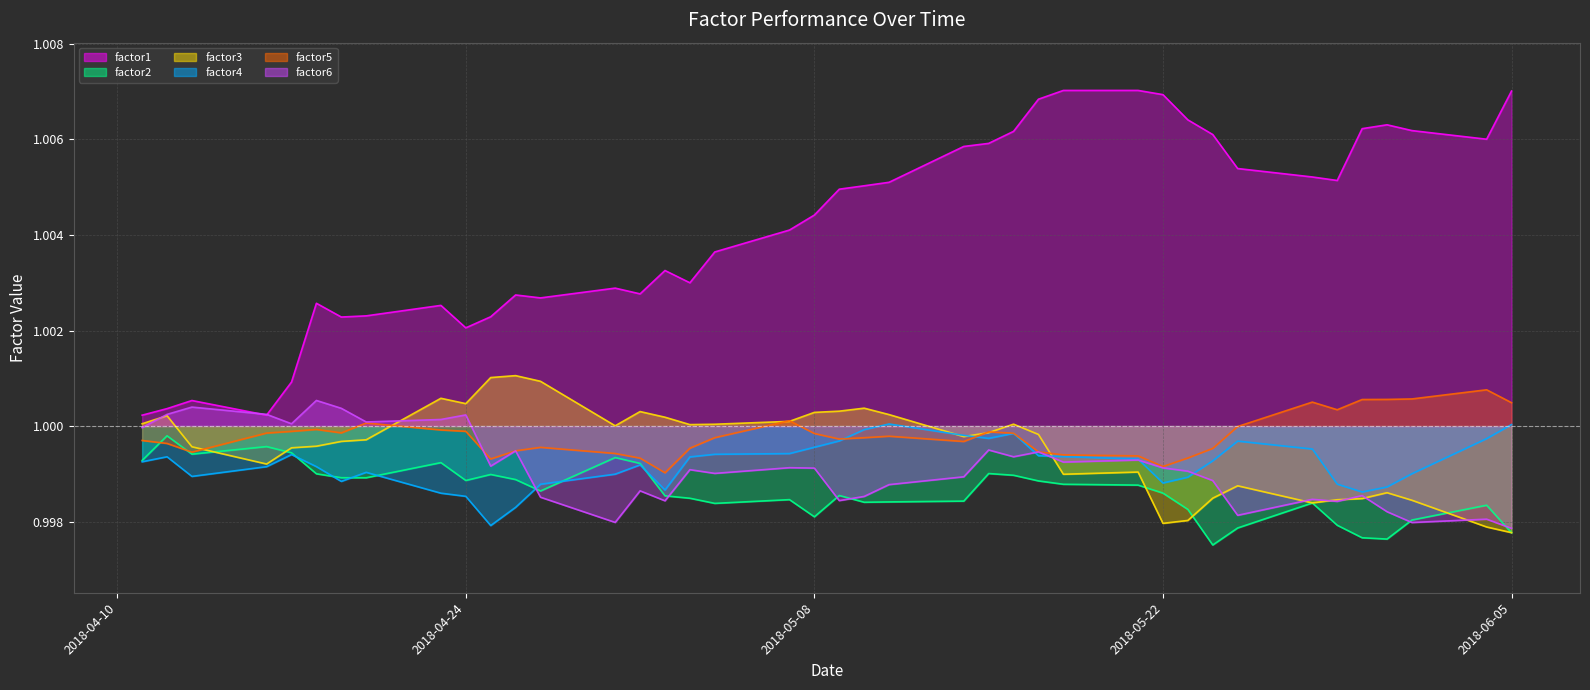

List the series in order of their peak value, highest first.

factor1, factor3, factor5, factor6, factor4, factor2